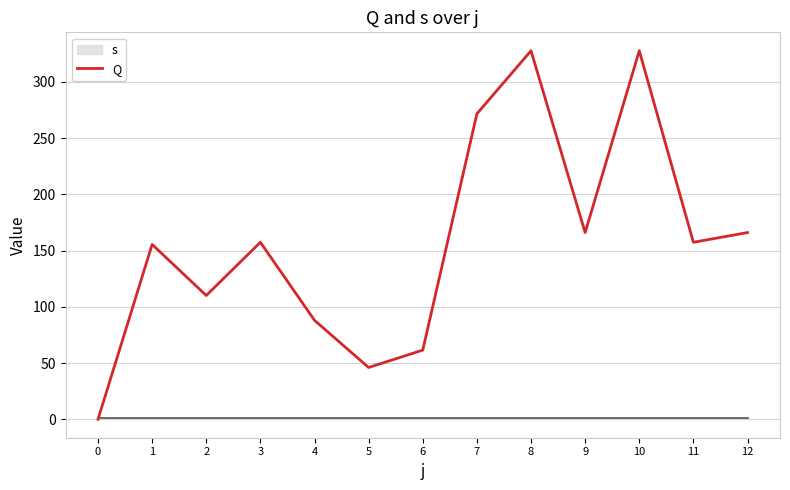

How many values are below 157?

6